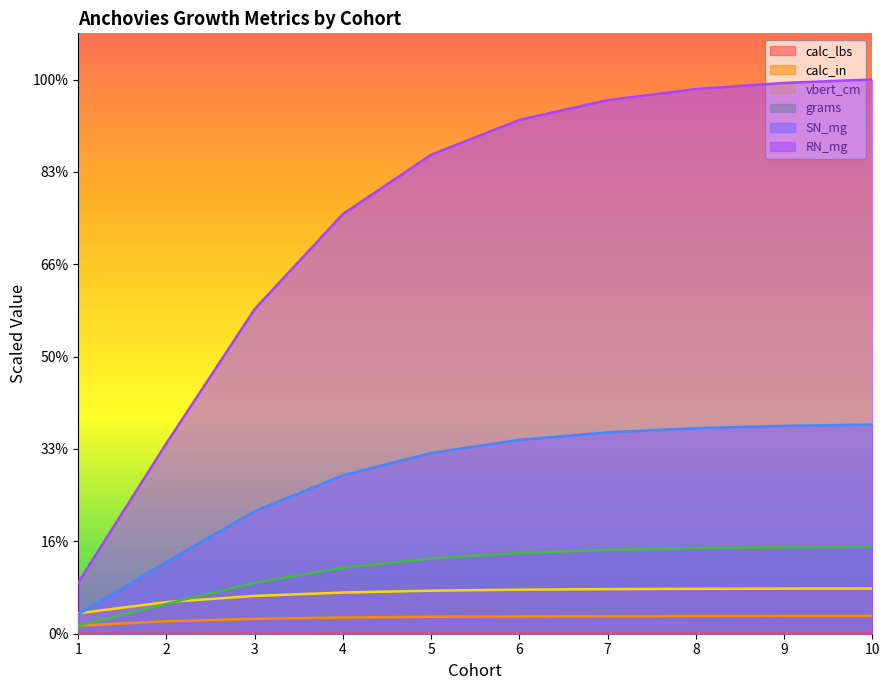

What is the difference between the maximum and minimum values in the calc_in series?

2.1